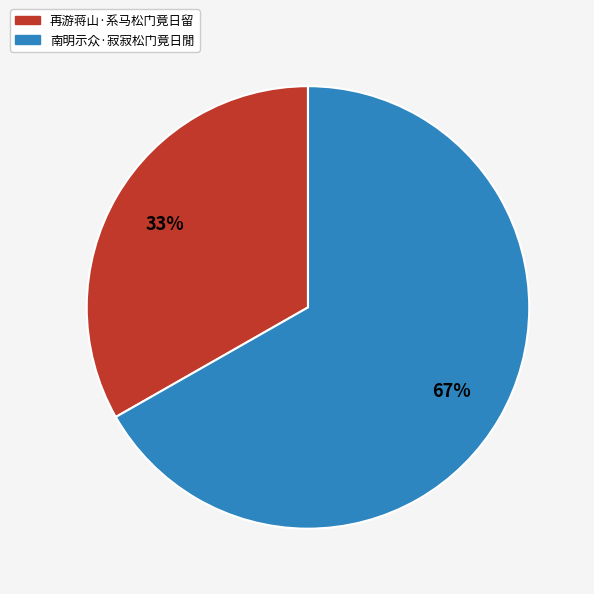

Is there a majority slice in this chart?

Yes